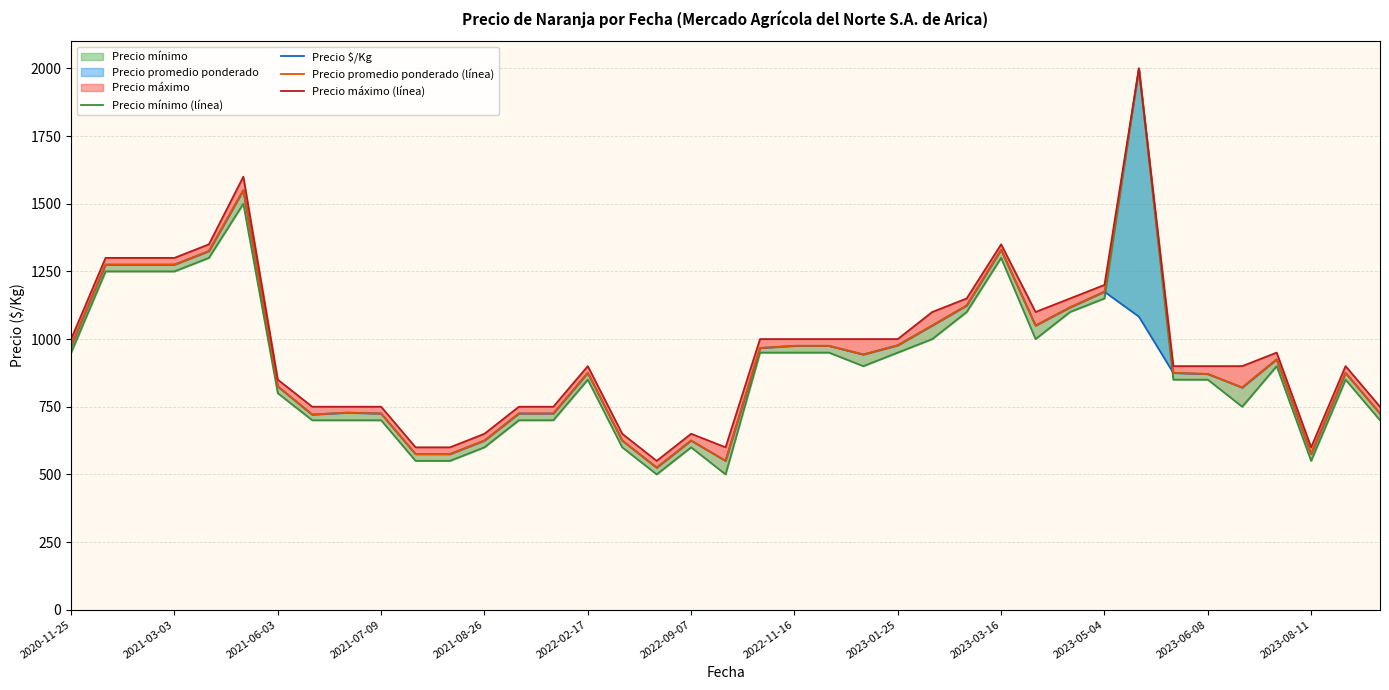

At 2023-01-25, list the series in order from smallest to largest.

Precio mínimo (línea), Precio $/Kg, Precio promedio ponderado (línea), Precio máximo (línea)